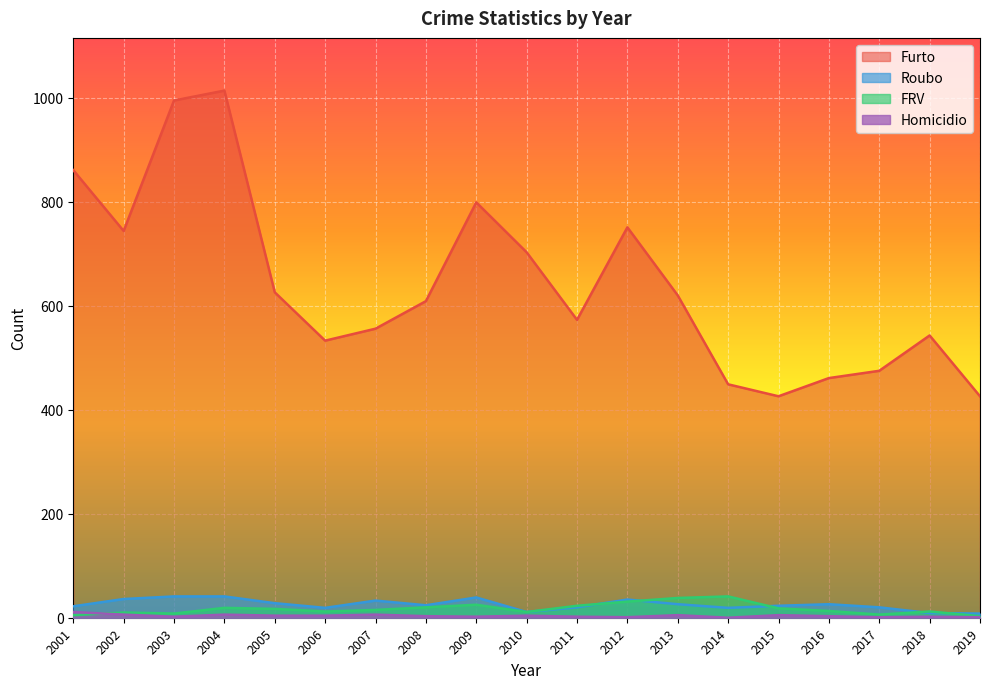

Reading right to left, transcribe all the data shown in this chart.

Furto: 2019=426	2018=543	2017=475	2016=461	2015=426	2014=449	2013=620	2012=751	2011=573	2010=703	2009=799	2008=609	2007=556	2006=533	2005=626	2004=1014	2003=995	2002=744	2001=861
Roubo: 2019=8	2018=9	2017=20	2016=26	2015=23	2014=19	2013=26	2012=35	2011=20	2010=11	2009=39	2008=24	2007=33	2006=19	2005=28	2004=41	2003=41	2002=36	2001=22
FRV: 2019=3	2018=12	2017=6	2016=13	2015=18	2014=41	2013=38	2012=31	2011=23	2010=11	2009=25	2008=20	2007=15	2006=12	2005=17	2004=19	2003=8	2002=10	2001=5
Homicidio: 2019=1	2018=2	2017=1	2016=3	2015=5	2014=0	2013=5	2012=1	2011=2	2010=4	2009=2	2008=3	2007=6	2006=4	2005=4	2004=6	2003=2	2002=6	2001=11